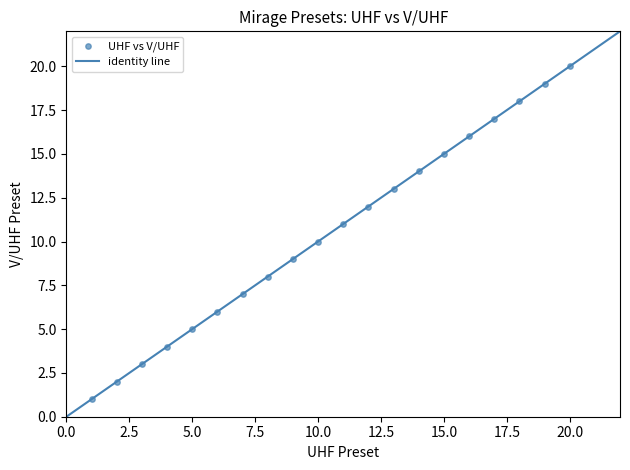

What is the range of Y values (max minus min)?

19